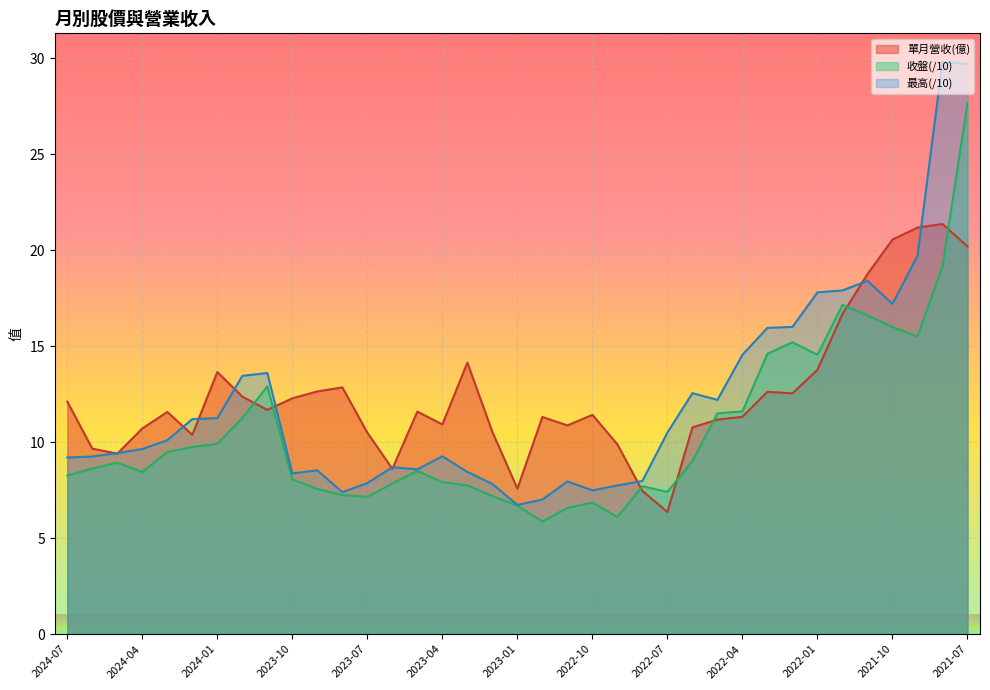

Reading right to left, what are all the values shown in this chart?

單月營收(億): 20.2	21.4	21.2	20.6	18.8	16.7	13.8	12.5	12.6	11.3	11.2	10.8	6.4	7.5	9.9	11.4	10.9	11.3	7.6	10.5	14.1	10.9	11.6	8.6	10.5	12.8	12.6	12.3	11.7	12.4	13.7	10.4	11.6	10.7	9.4	9.7	12.1
收盤: 27.6	19.1	15.5	16.0	16.6	17.1	14.6	15.2	14.6	11.6	11.5	9.0	7.4	7.7	6.1	6.8	6.6	5.9	6.7	7.2	7.8	7.9	8.5	7.8	7.2	7.2	7.6	8.1	12.9	11.2	9.9	9.8	9.5	8.4	8.9	8.6	8.3
最高: 29.7	29.8	19.7	17.2	18.4	17.9	17.8	16.0	15.9	14.6	12.2	12.6	10.5	8.0	7.7	7.5	8.0	7.0	6.7	7.8	8.4	9.3	8.6	8.7	7.9	7.4	8.5	8.4	13.6	13.4	11.2	11.2	10.1	9.6	9.4	9.2	9.2